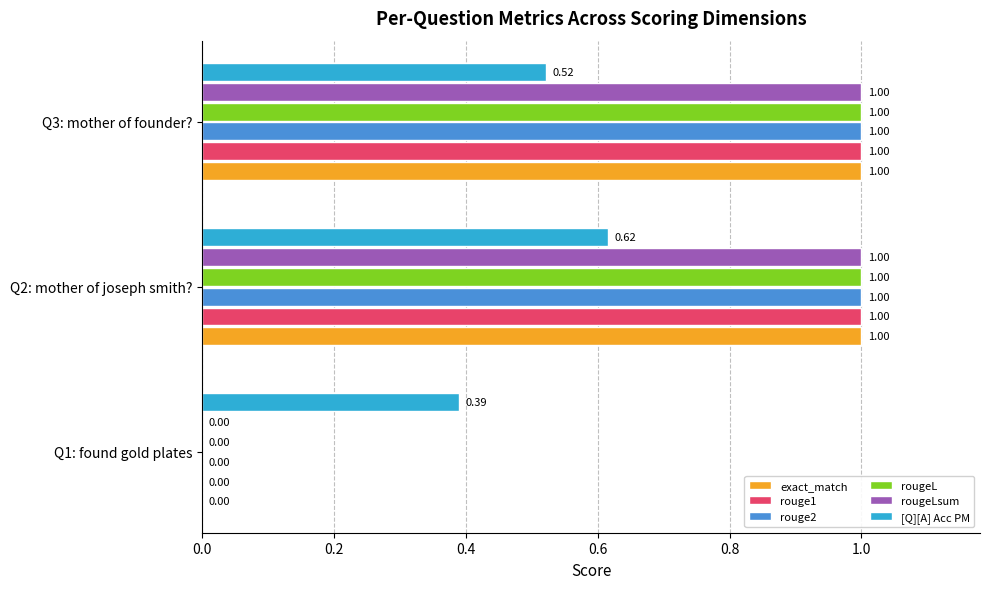

What is the sum of all rouge2 values?

2.0